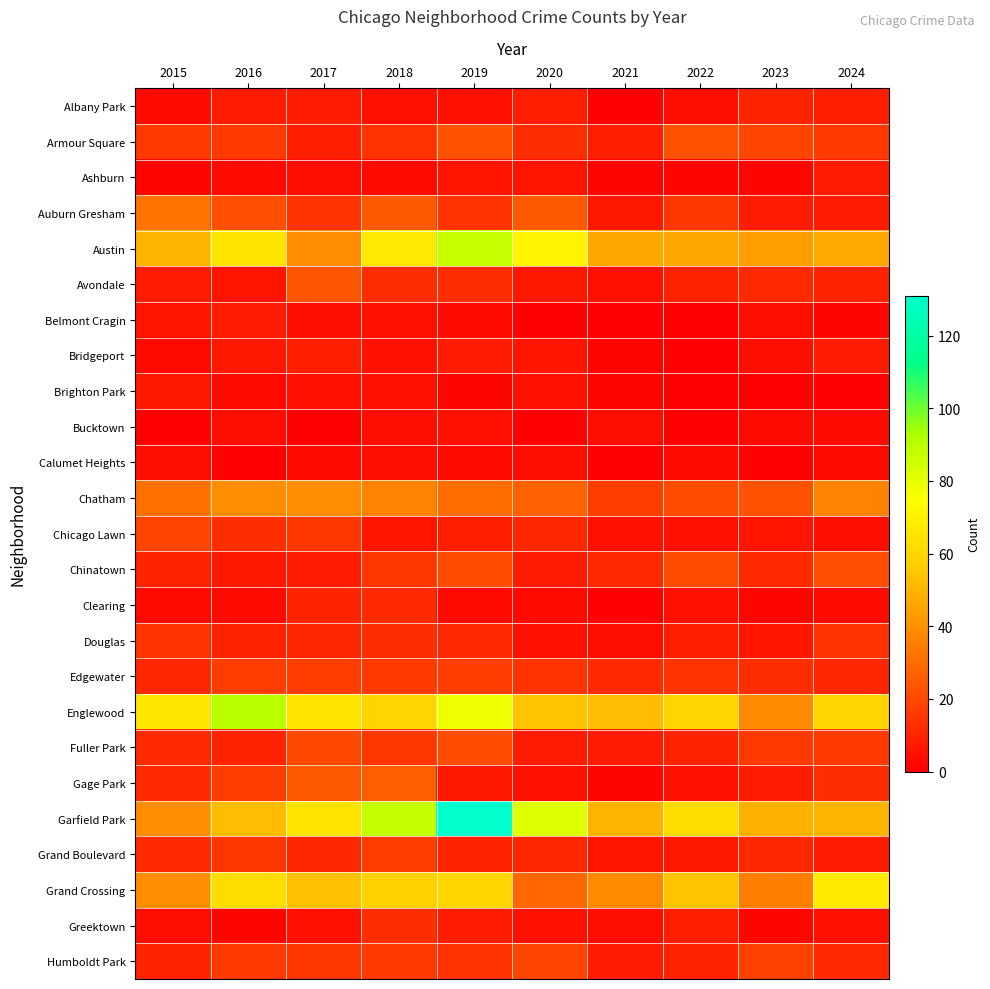

Rank the series at 2018 from lowest to highest value.

Ashburn, Bucktown, Calumet Heights, Albany Park, Belmont Cragin, Bridgeport, Brighton Park, Chicago Lawn, Clearing, Avondale, Douglas, Greektown, Armour Square, Chinatown, Fuller Park, Edgewater, Humboldt Park, Grand Boulevard, Auburn Gresham, Gage Park, Chatham, Grand Crossing, Englewood, Austin, Garfield Park